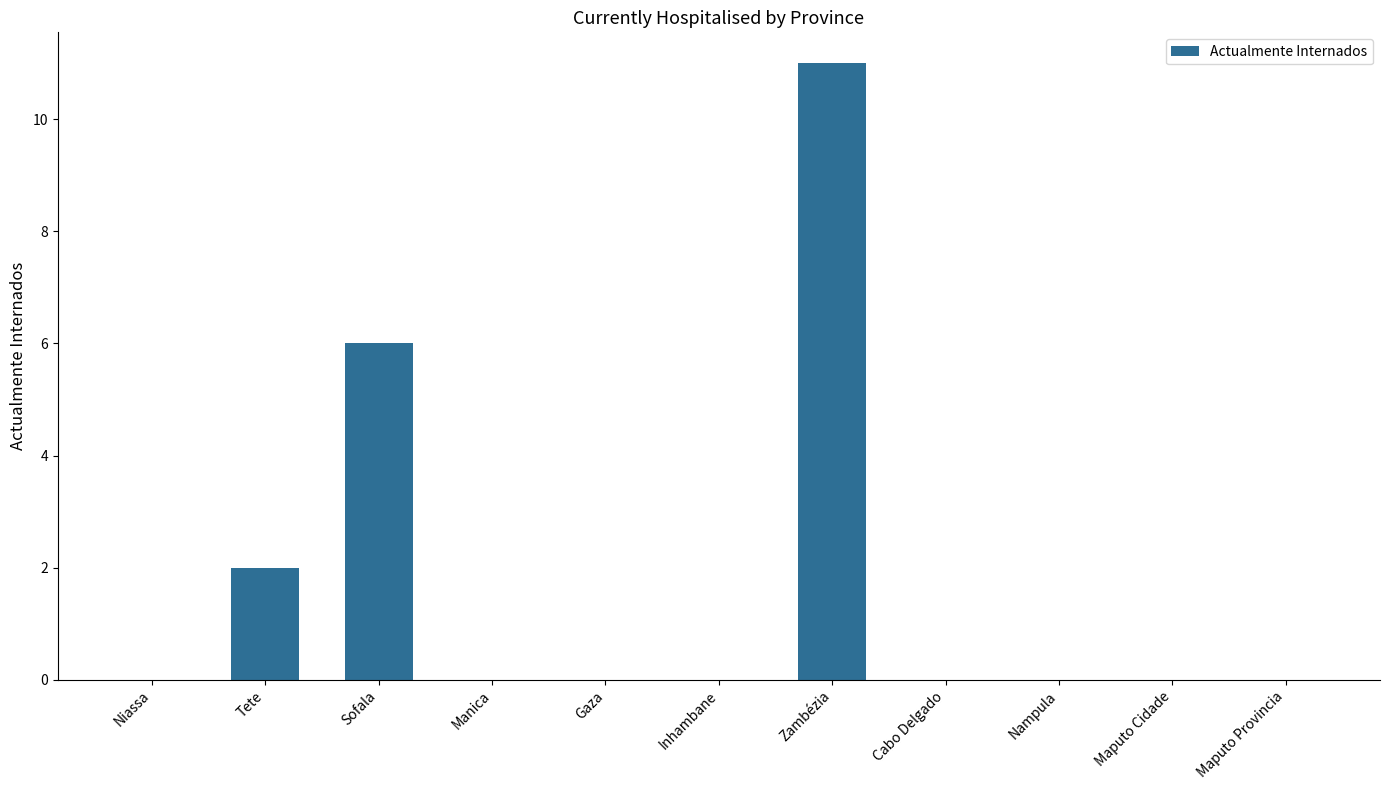

Reading left to right, list all the values displayed in this chart.

0	2	6	0	0	0	11	0	0	0	0